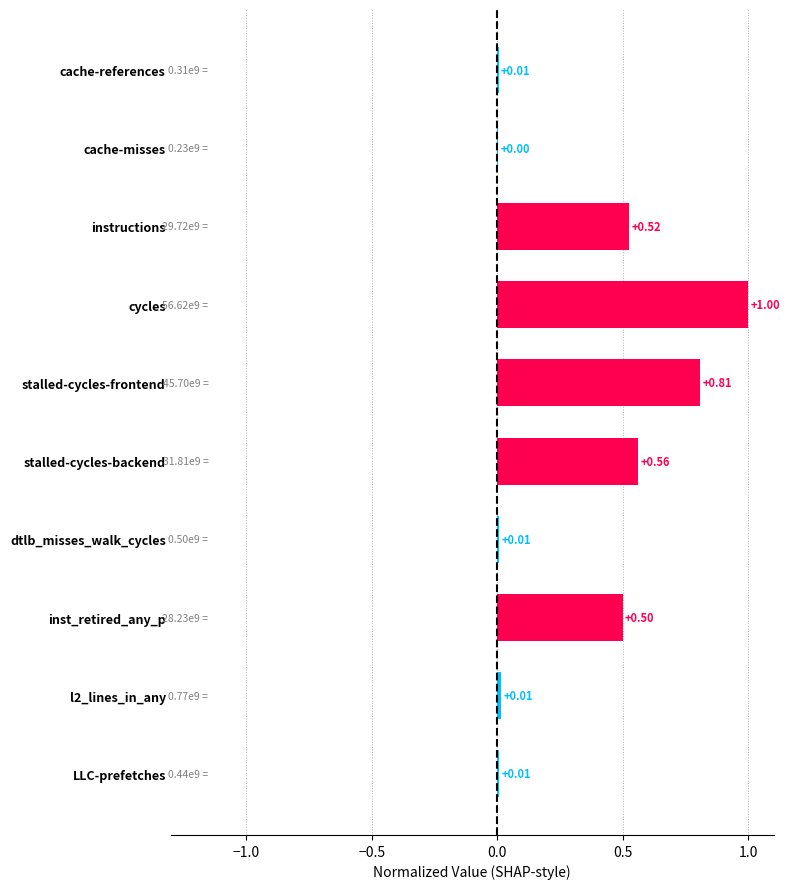

What is the maximum value shown in the chart?

1.0